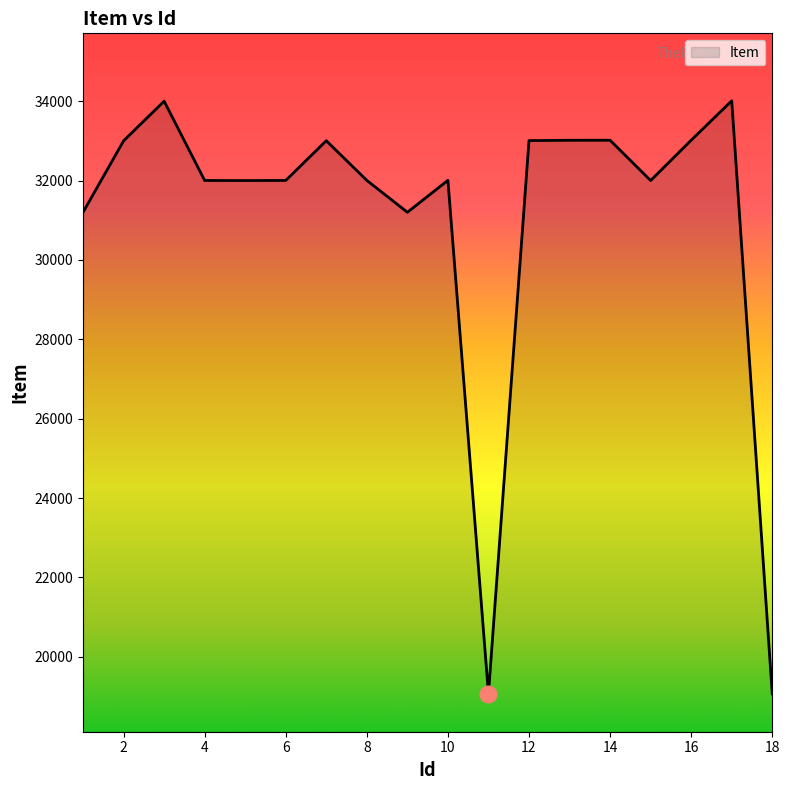

What is the difference between the maximum and minimum values?

14948